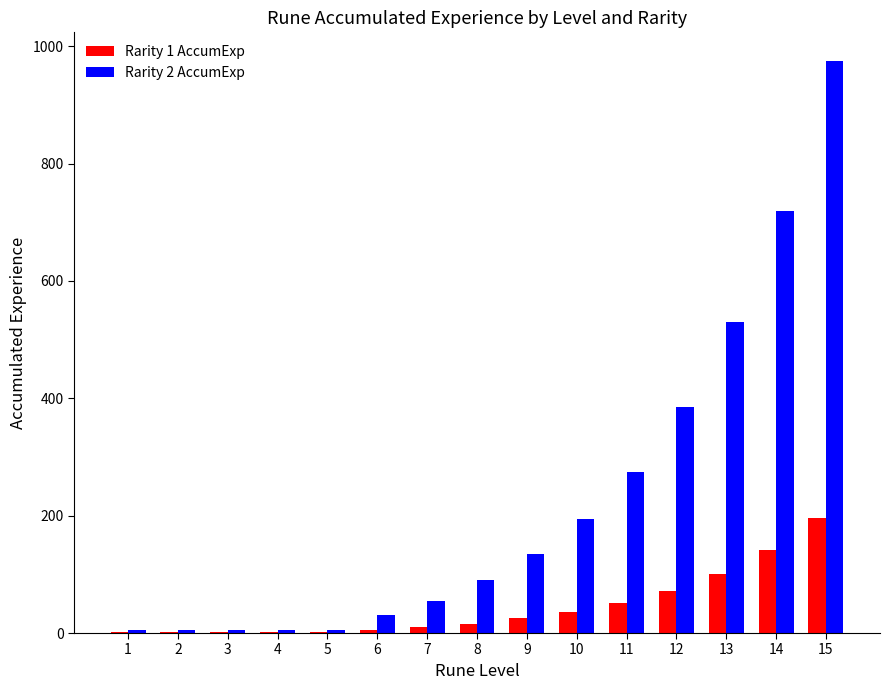

Is the value of Rarity 1 AccumExp at 15 greater than the value of Rarity 2 AccumExp at 2?

Yes